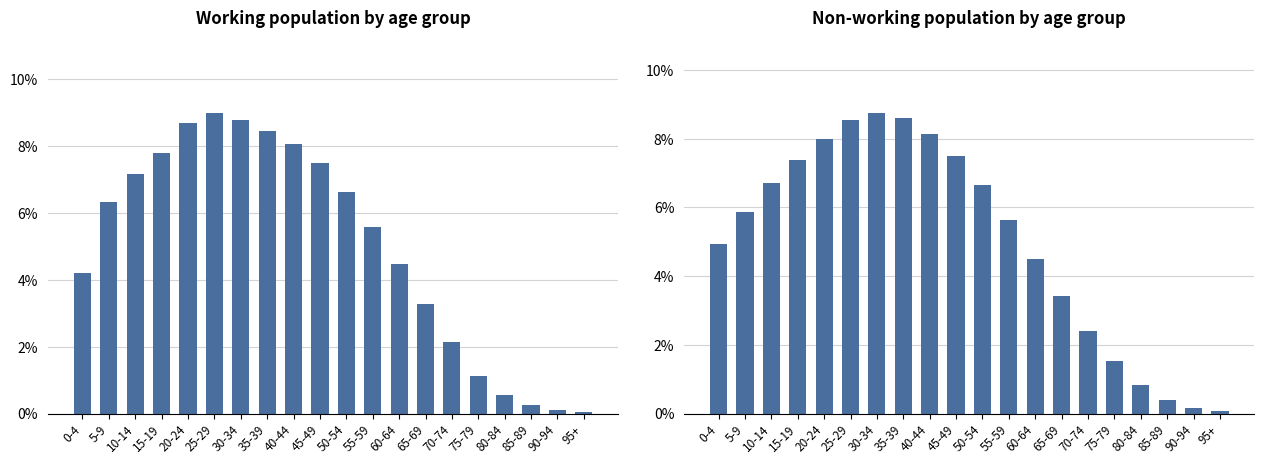

True or false: bekerja has a value of 0.0 at 75-79.

False